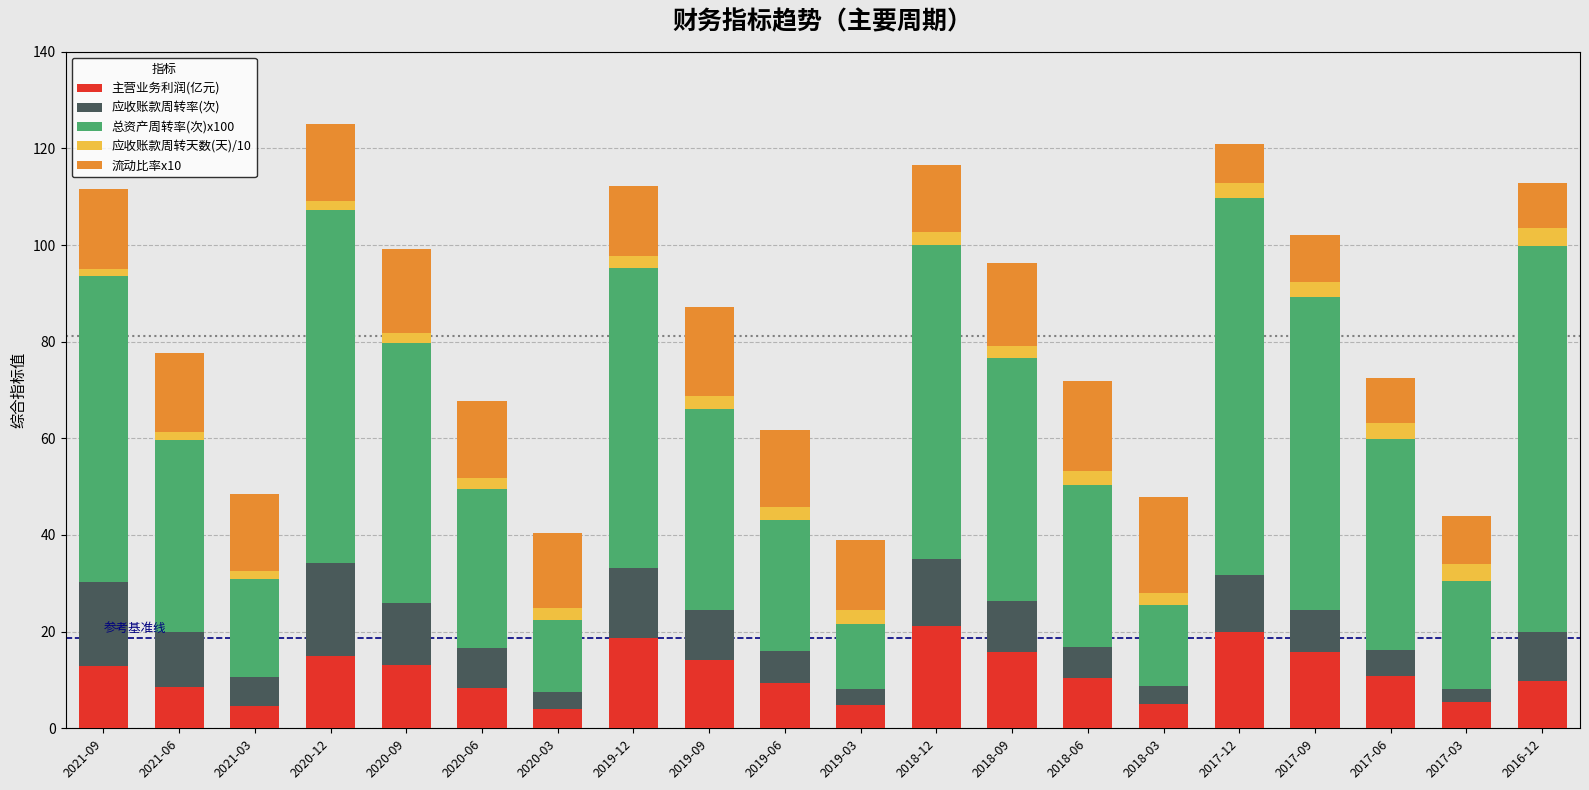

Are the bars grouped side by side (vs. stacked)?

No